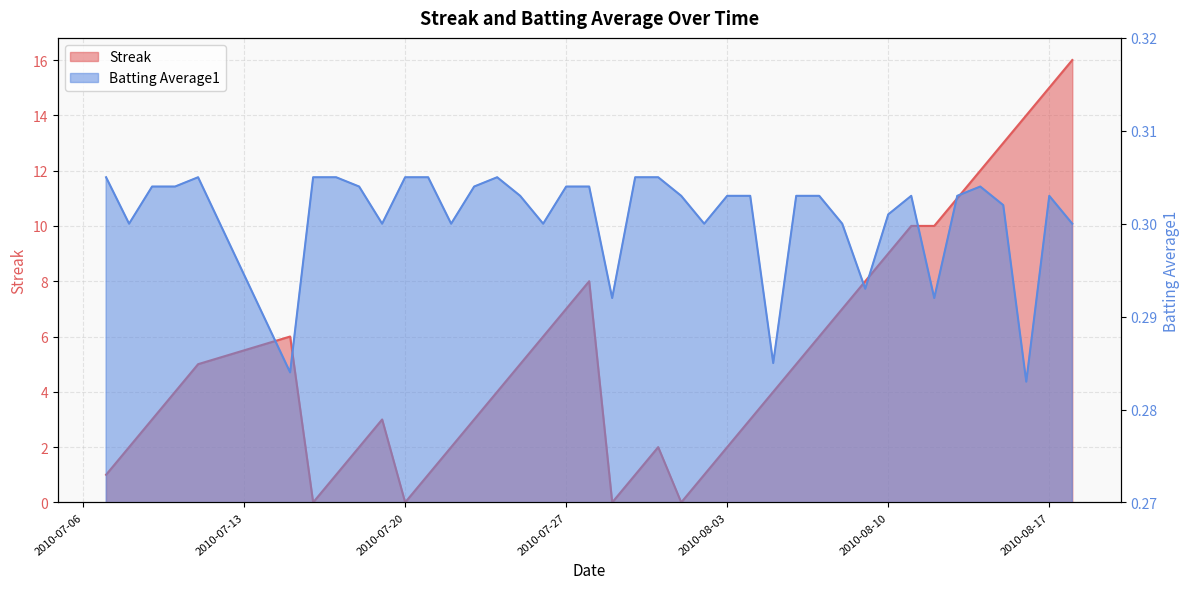

Reading right to left, extract all data points from this chart.

Streak: 2010-08-18=16.0	2010-08-17=15.0	2010-08-16=14.0	2010-08-15=13.0	2010-08-14=12.0	2010-08-13=11.0	2010-08-12=10.0	2010-08-11=10.0	2010-08-10=9.0	2010-08-09=8.0	2010-08-08=7.0	2010-08-07=6.0	2010-08-06=5.0	2010-08-05=4.0	2010-08-04=3.0	2010-08-03=2.0	2010-08-02=1.0	2010-08-01=0.0	2010-07-31=2.0	2010-07-30=1.0	2010-07-29=0.0	2010-07-28=8.0	2010-07-27=7.0	2010-07-26=6.0	2010-07-25=5.0	2010-07-24=4.0	2010-07-23=3.0	2010-07-22=2.0	2010-07-21=1.0	2010-07-20=0.0	2010-07-19=3.0	2010-07-18=2.0	2010-07-17=1.0	2010-07-16=0.0	2010-07-15=6.0	2010-07-11=5.0	2010-07-10=4.0	2010-07-09=3.0	2010-07-08=2.0	2010-07-07=1.0
Batting Average1: 2010-08-18=0.3	2010-08-17=0.3	2010-08-16=0.3	2010-08-15=0.3	2010-08-14=0.3	2010-08-13=0.3	2010-08-12=0.3	2010-08-11=0.3	2010-08-10=0.3	2010-08-09=0.3	2010-08-08=0.3	2010-08-07=0.3	2010-08-06=0.3	2010-08-05=0.3	2010-08-04=0.3	2010-08-03=0.3	2010-08-02=0.3	2010-08-01=0.3	2010-07-31=0.3	2010-07-30=0.3	2010-07-29=0.3	2010-07-28=0.3	2010-07-27=0.3	2010-07-26=0.3	2010-07-25=0.3	2010-07-24=0.3	2010-07-23=0.3	2010-07-22=0.3	2010-07-21=0.3	2010-07-20=0.3	2010-07-19=0.3	2010-07-18=0.3	2010-07-17=0.3	2010-07-16=0.3	2010-07-15=0.3	2010-07-11=0.3	2010-07-10=0.3	2010-07-09=0.3	2010-07-08=0.3	2010-07-07=0.3